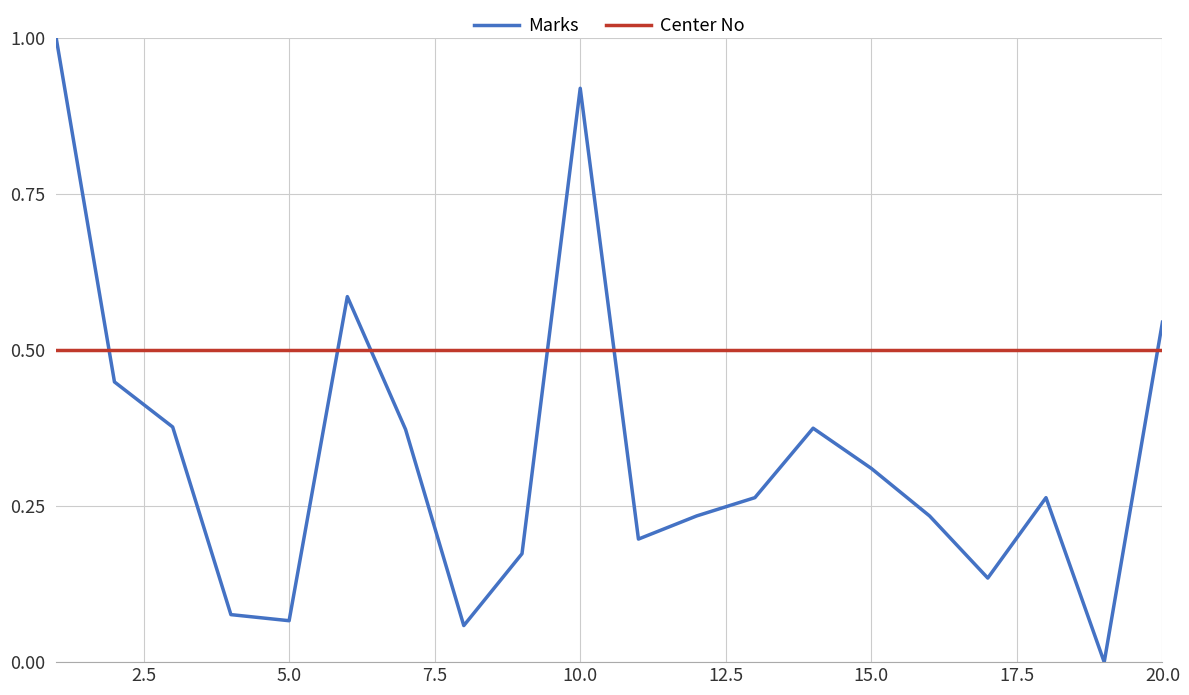

What is the maximum value shown in the chart?

1.0